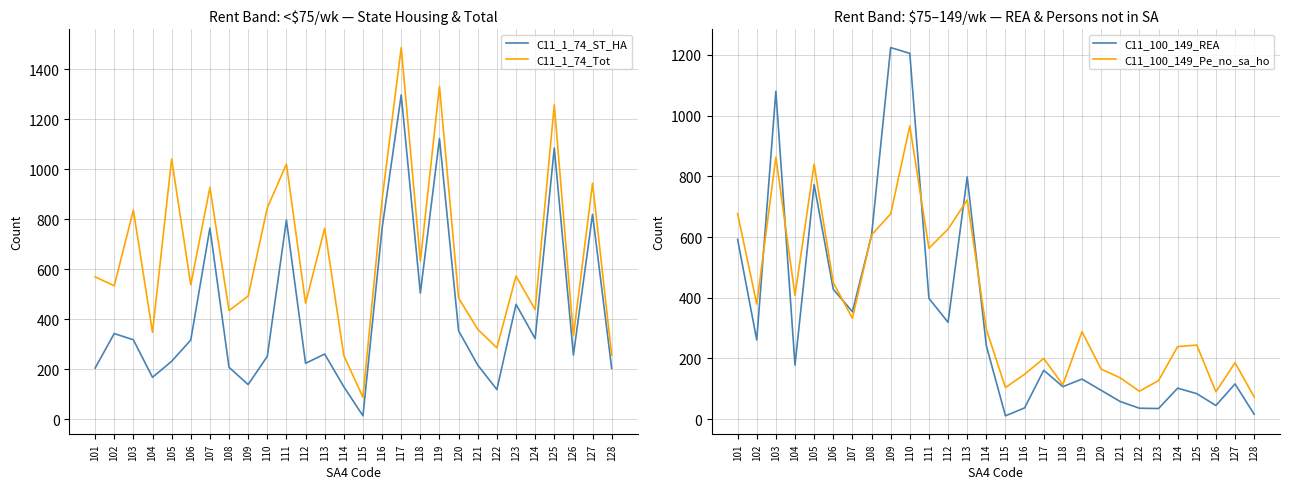

True or false: C11_100_149_Pe_no_sa_ho and C11_1_74_ST_HA intersect in this chart.

True